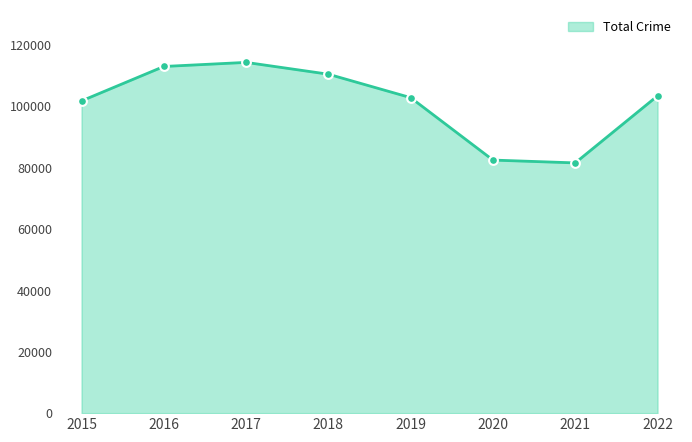

The value at 2021 is 81533. True or false?

True